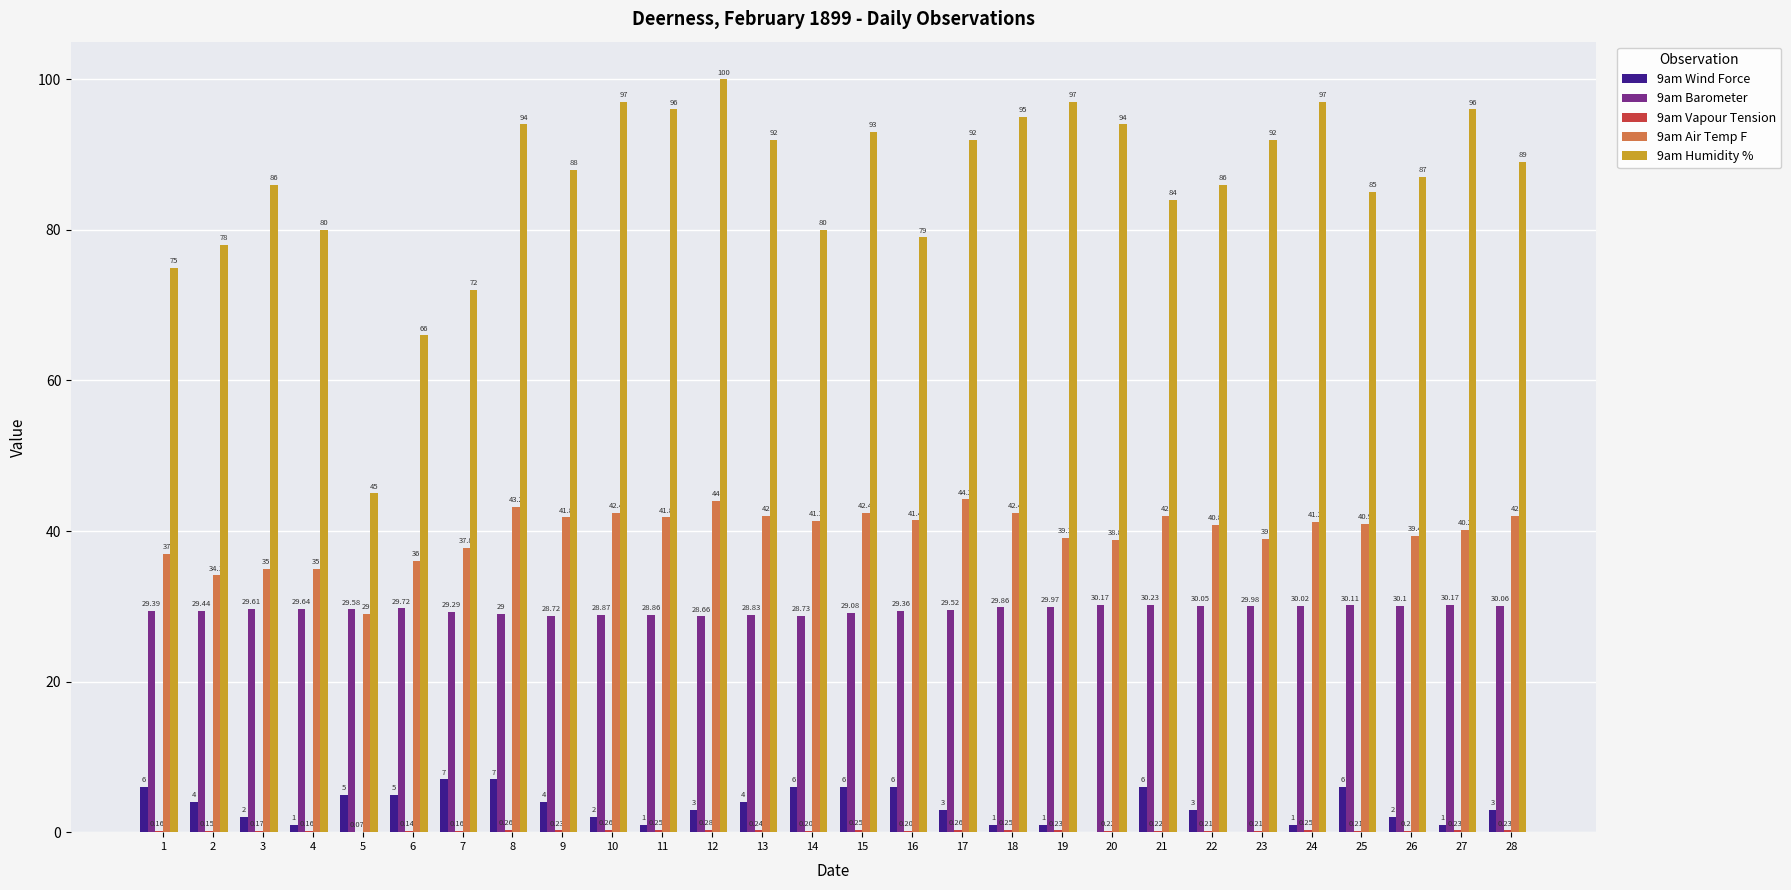

Which series has the largest range (max minus min)?

9am Humidity %